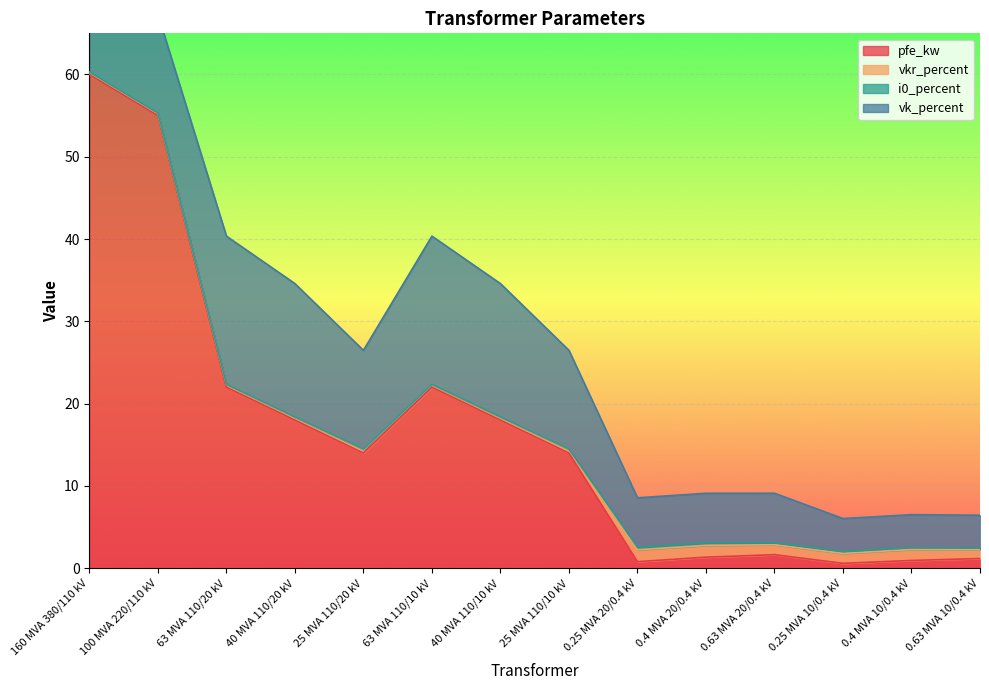

What are all the series names shown in the legend?

pfe_kw, vkr_percent, i0_percent, vk_percent